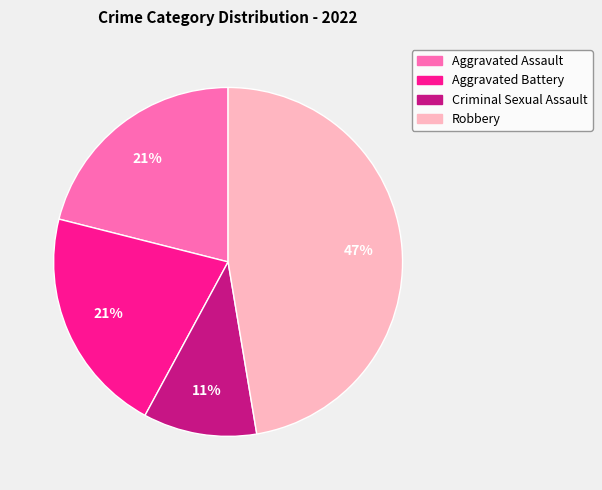

Is the sum of Aggravated Assault and Criminal Sexual Assault greater than half?

No